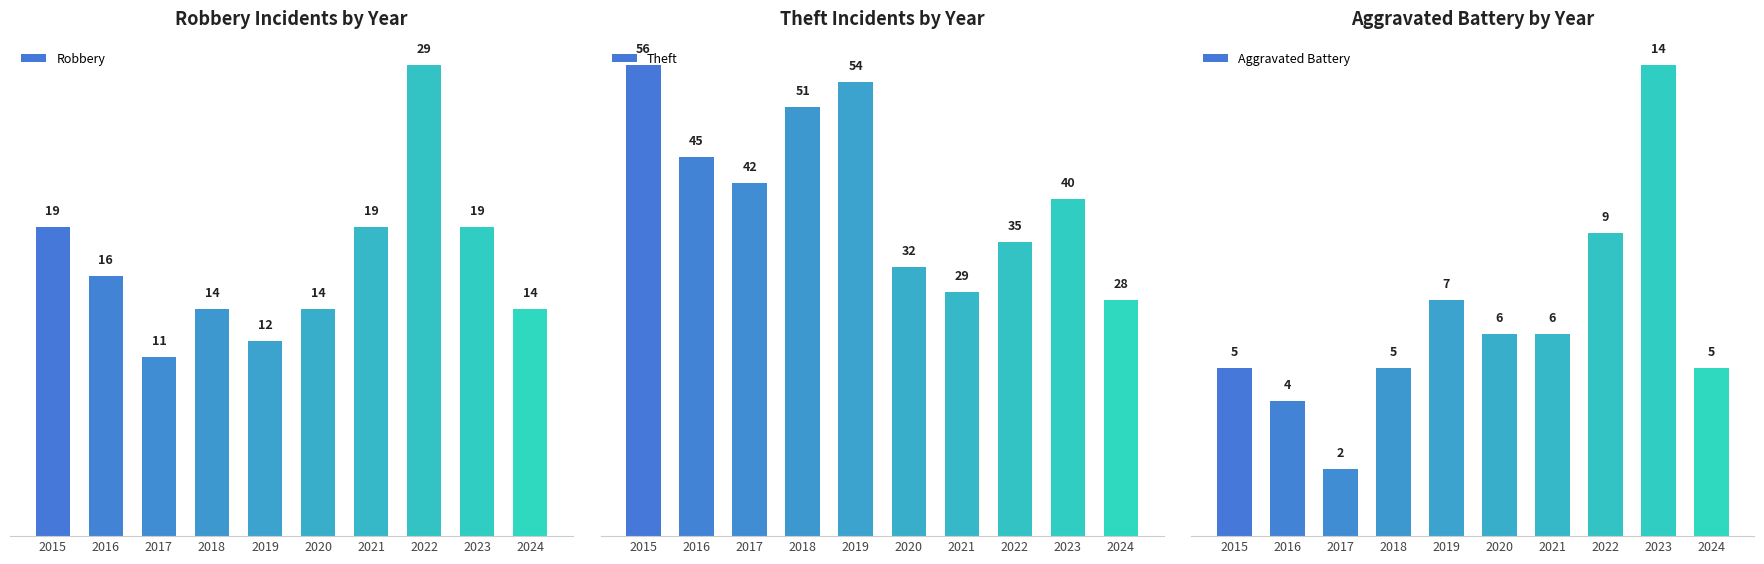

Reading right to left, list all the values displayed in this chart.

Robbery: 14	19	29	19	14	12	14	11	16	19
Theft: 28	40	35	29	32	54	51	42	45	56
Aggravated Battery: 5	14	9	6	6	7	5	2	4	5